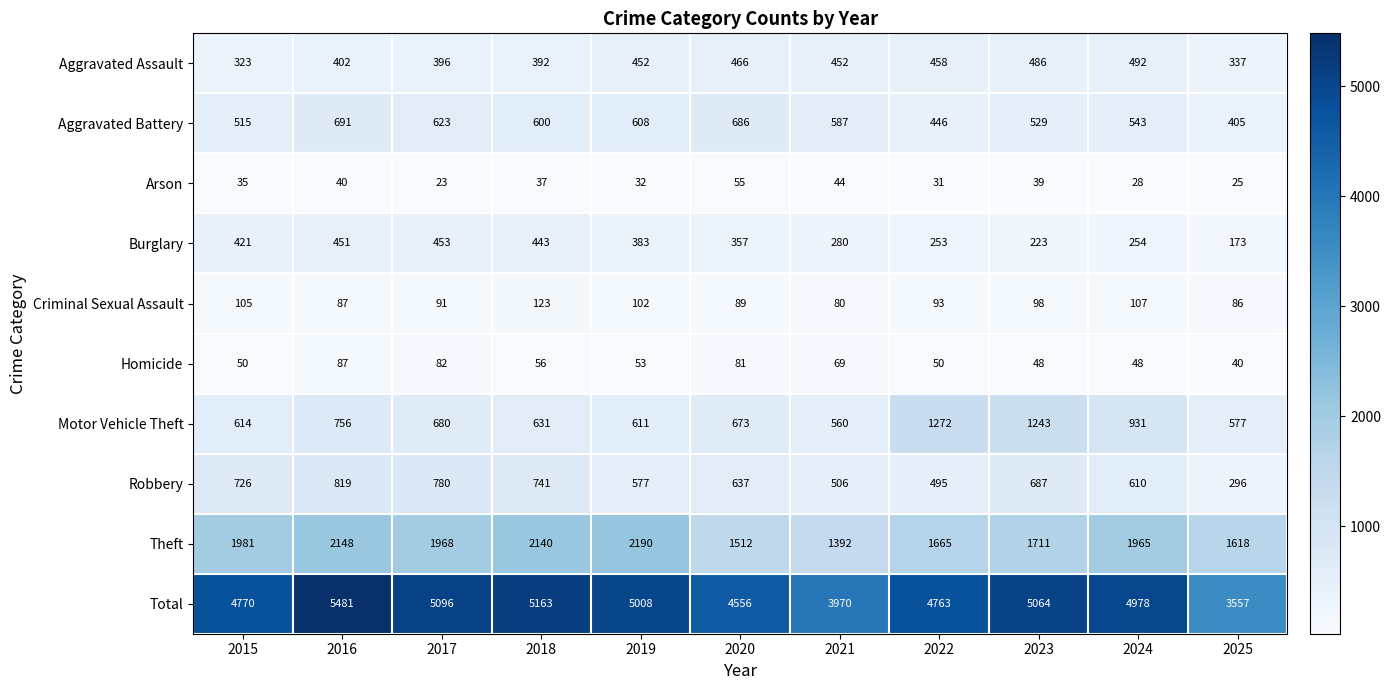

Which series has the largest total across all categories?

Total